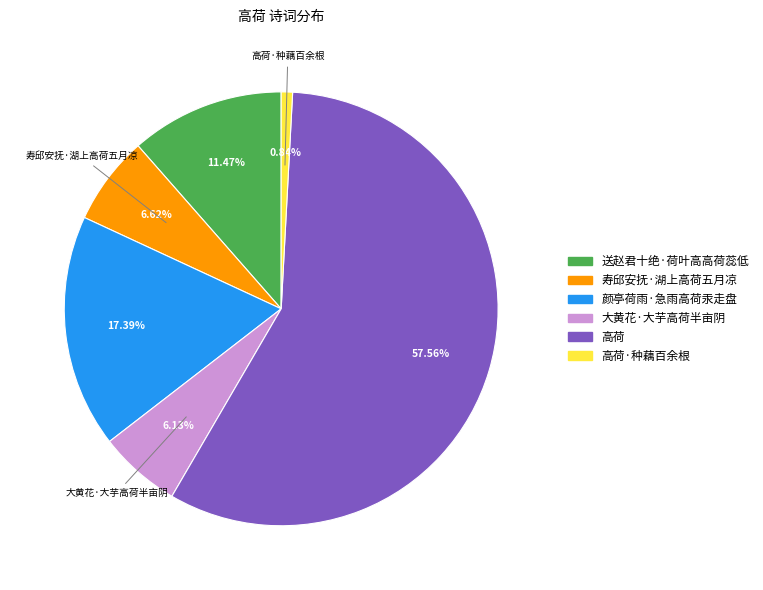

To the nearest percent, what percentage of the pie is 寿邱安抚·湖上高荷五月凉?

7%